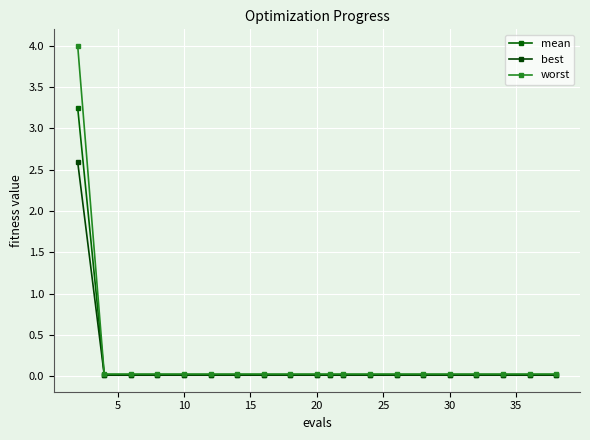

What is the difference between the maximum and minimum values in the best series?

2.6